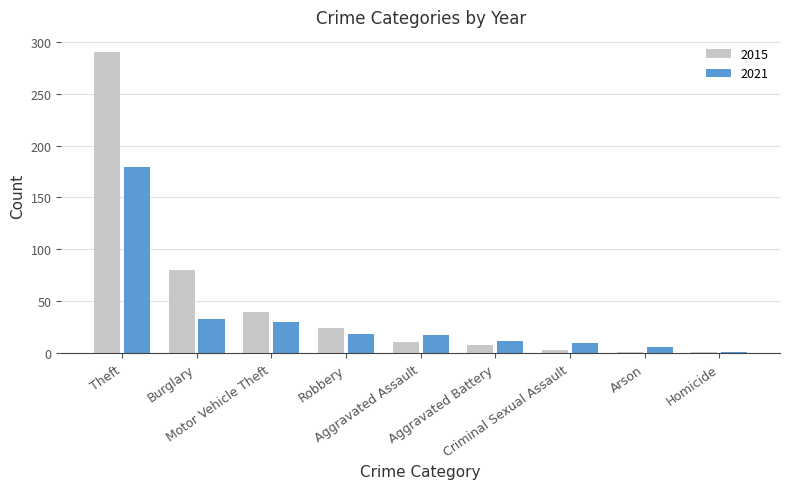

Which series has the largest total across all categories?

2015